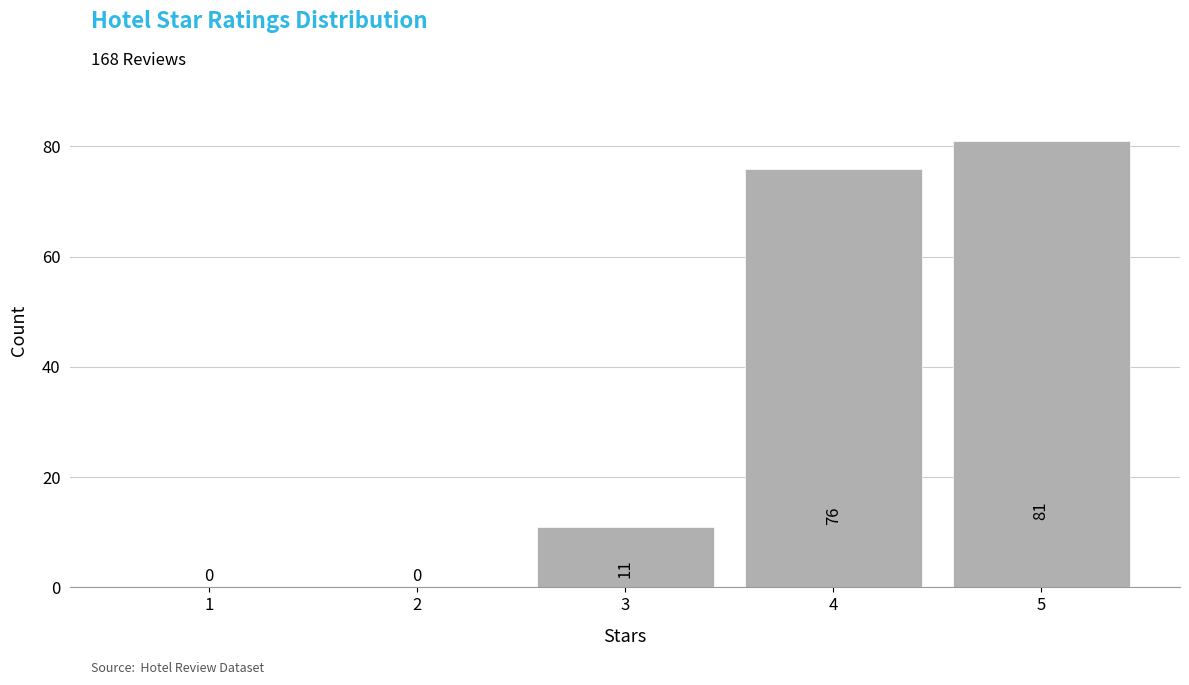

Reading right to left, transcribe all the data shown in this chart.

5=81	4=76	3=11	2=0	1=0